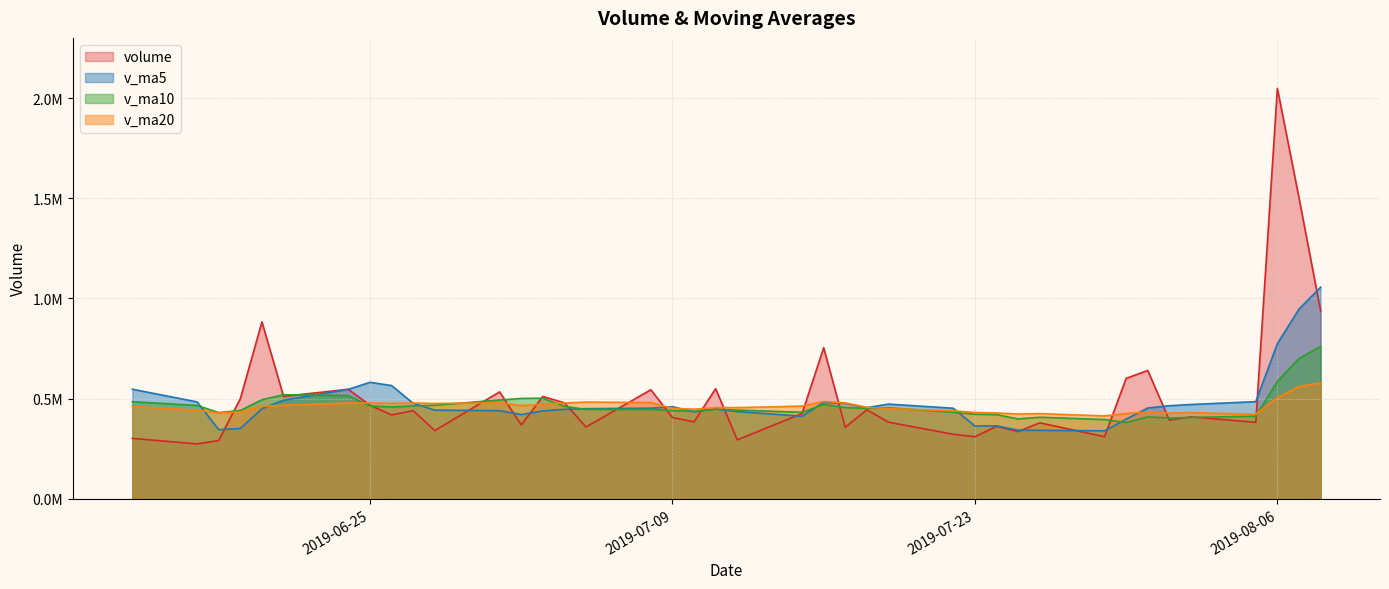

Which series has the largest total across all categories?

volume